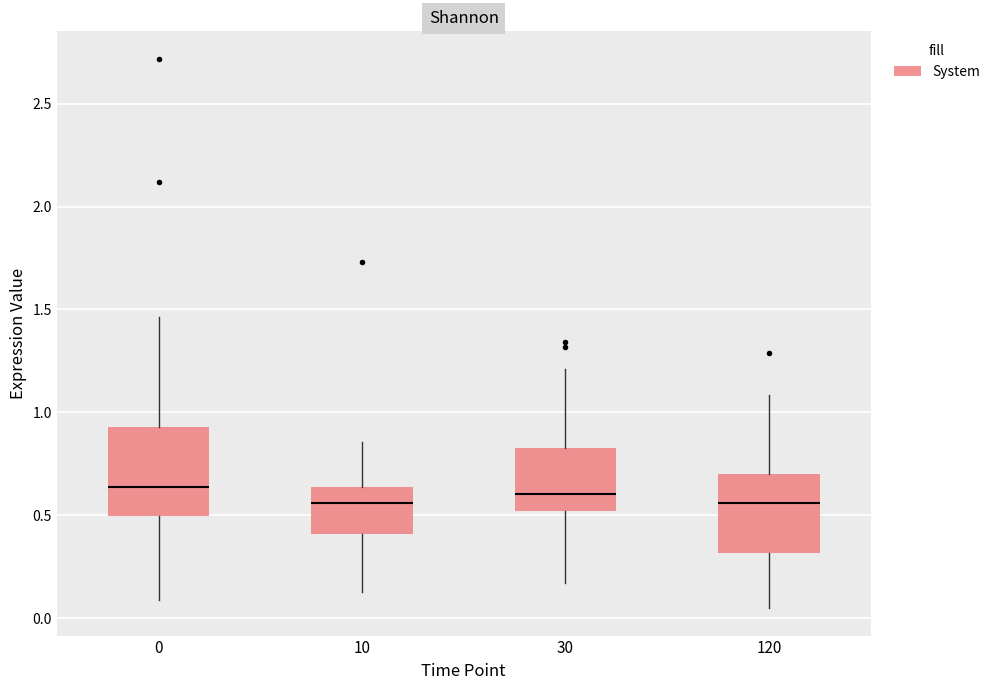

Reading left to right, read every box against the y-axis: the position of its median line, the range the box covers, and the ends of its whiskers. The values are not printed on the chart, so give them approximately, as read against the axis.

0: median 0.65, box 0.50 to 0.95, whiskers 0.10 to 1.45
10: median 0.55, box 0.40 to 0.65, whiskers 0.15 to 0.85
30: median 0.60, box 0.50 to 0.80, whiskers 0.15 to 1.20
120: median 0.55, box 0.30 to 0.70, whiskers 0.05 to 1.10